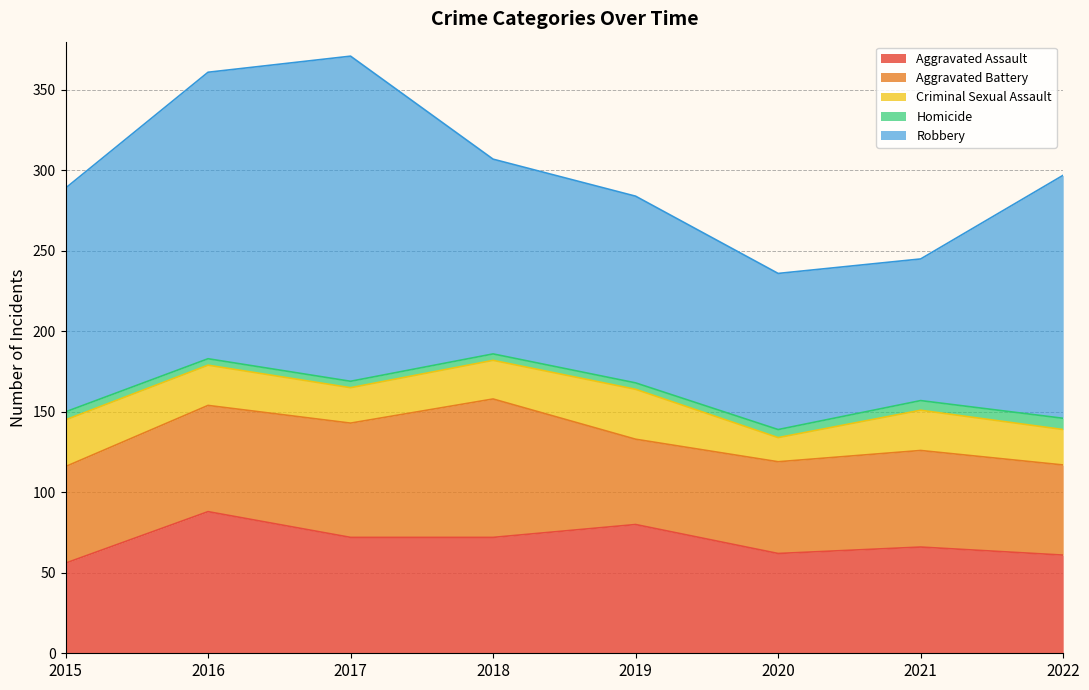

What is the difference between the Homicide values at 2022 and 2017?

3